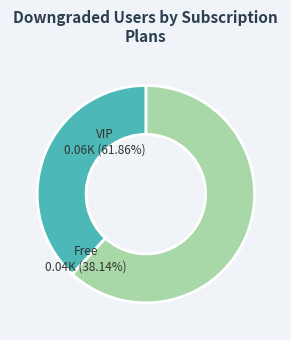

Does any single category account for the majority?

Yes